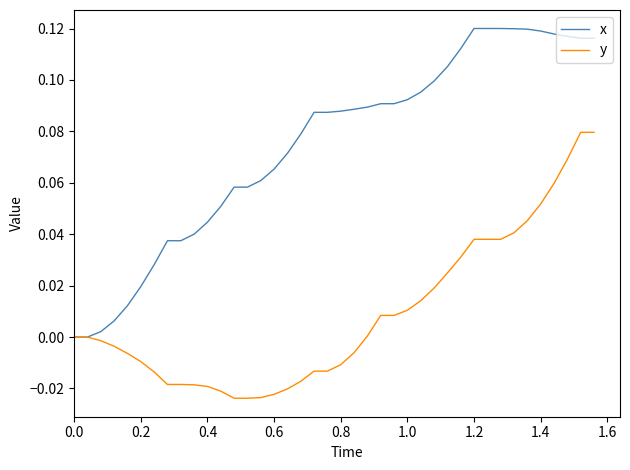

Which series has the largest range (max minus min)?

x